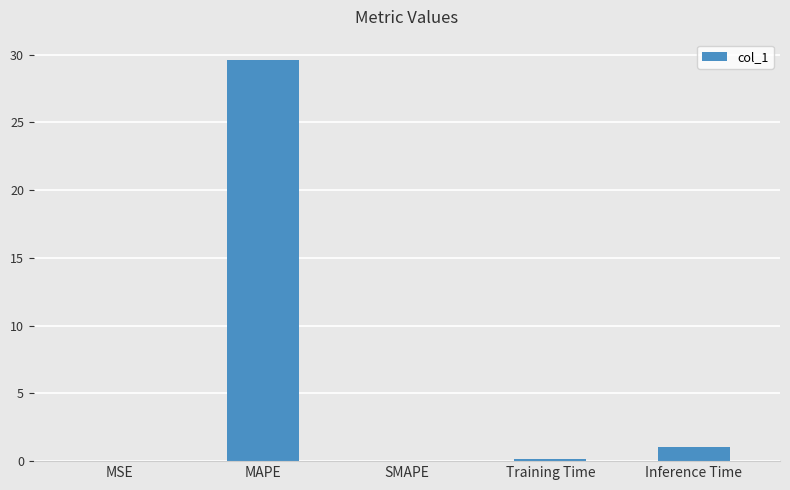

Which has a higher value, Inference Time or MSE?

Inference Time